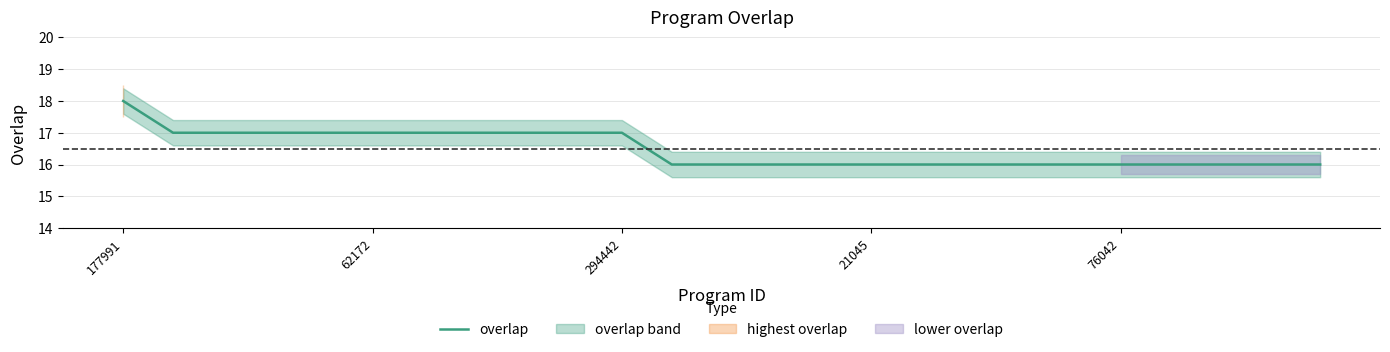

True or false: the data has more than 1 interior local peaks.

False